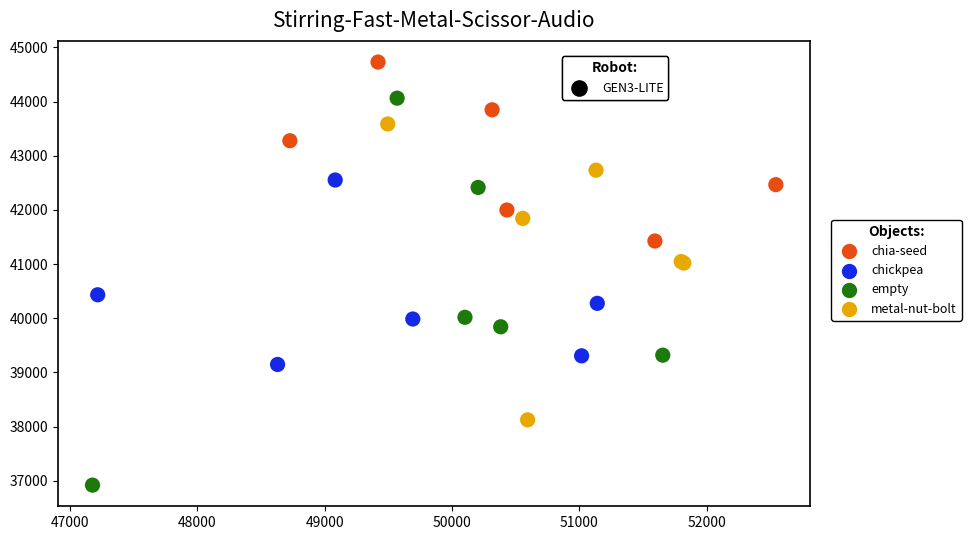

Which series contains the highest Y value?

chia-seed